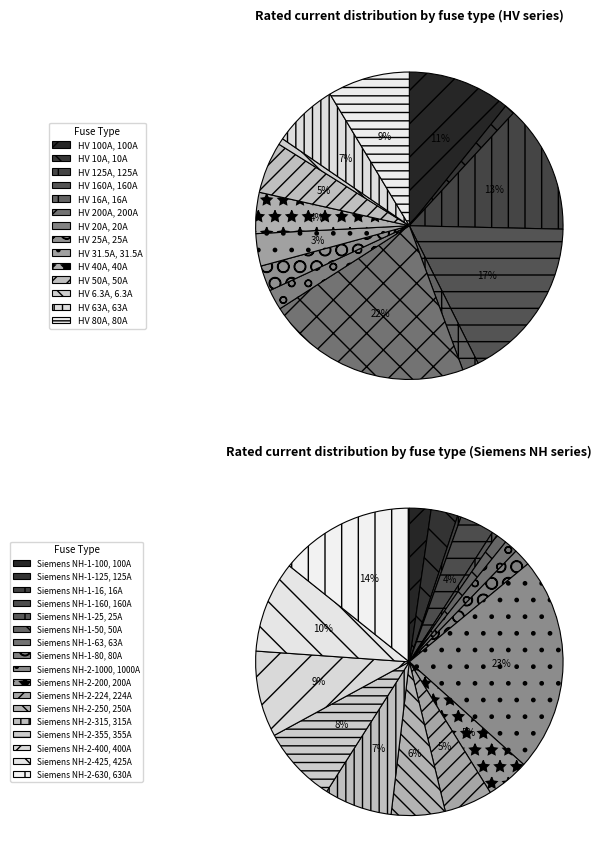

To the nearest percent, what is the difference between the largest and smallest slice percentages?

19%